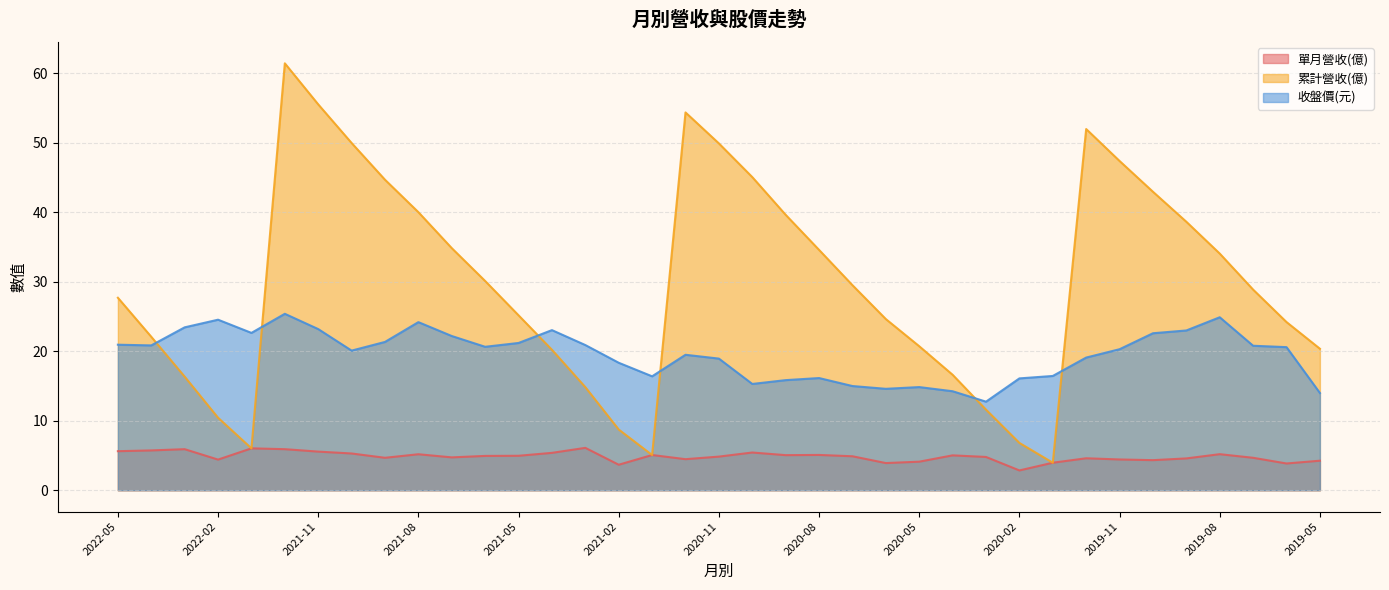

At which category is the sum across all series the highest?

2021-12